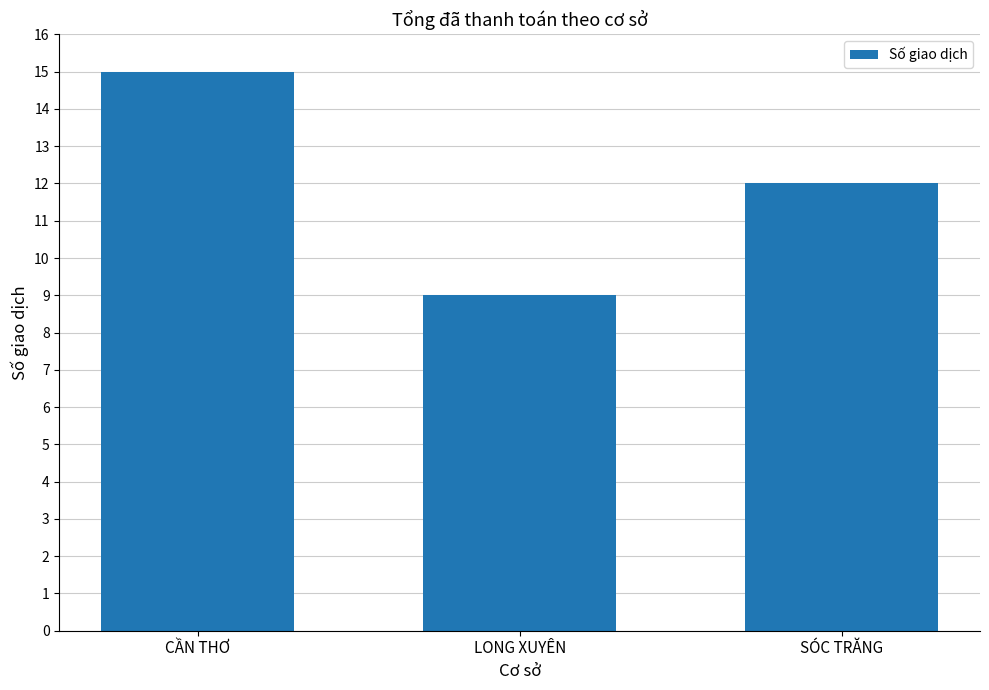

What position from the right is CẦN THƠ?

3